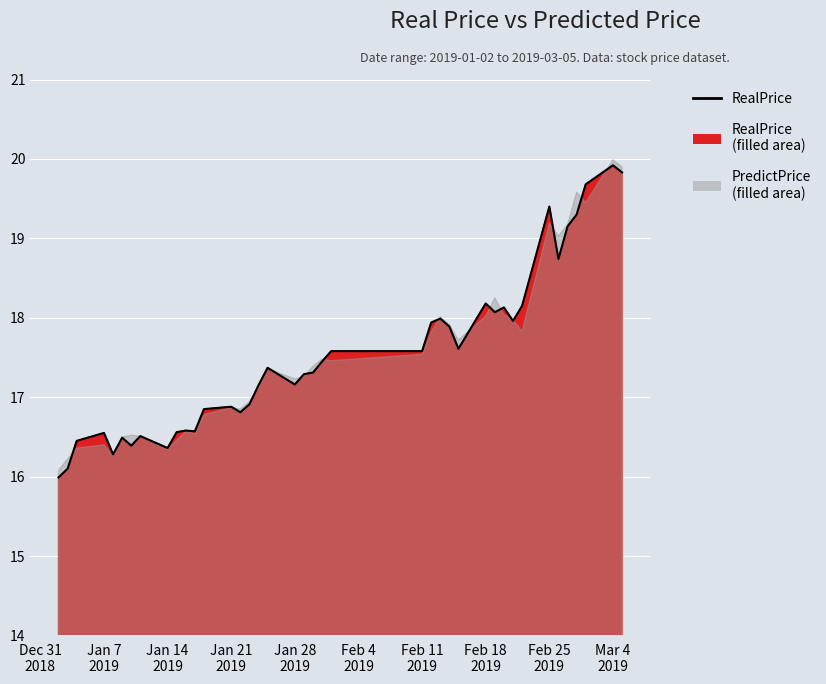

What is the sum of all values?

701.1